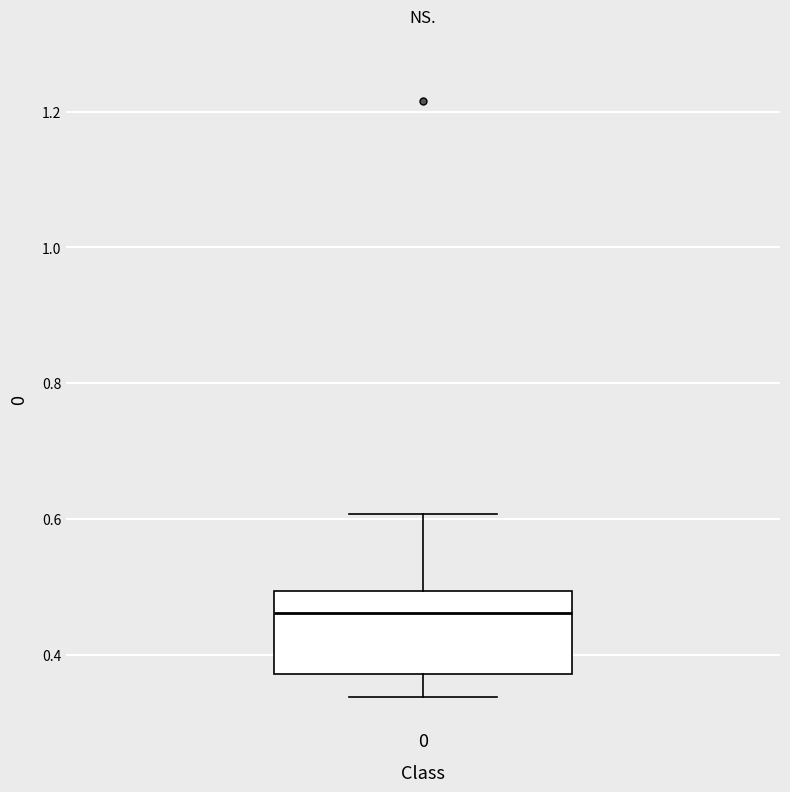

Where does the lower whisker of the box at x = 0 end on the y-axis? The values are not printed on the chart, so give them approximately, as read against the axis.

0.34